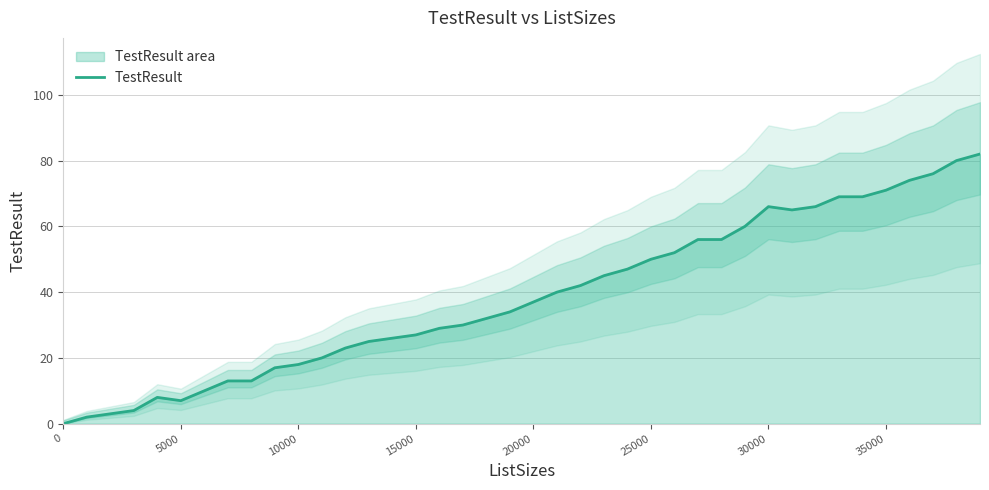

The TestResult series shows 66 at 30000. True or false?

True